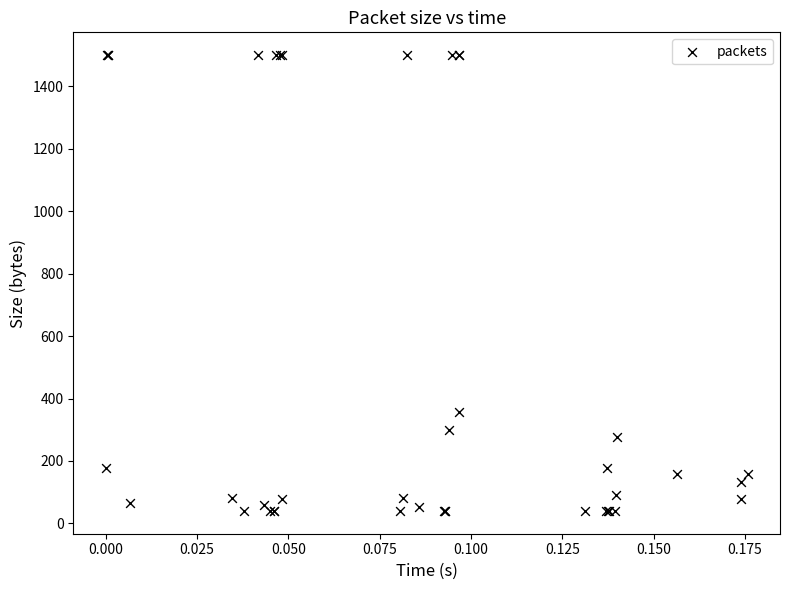

What Y value in the scatter plot is closest to 770?

356